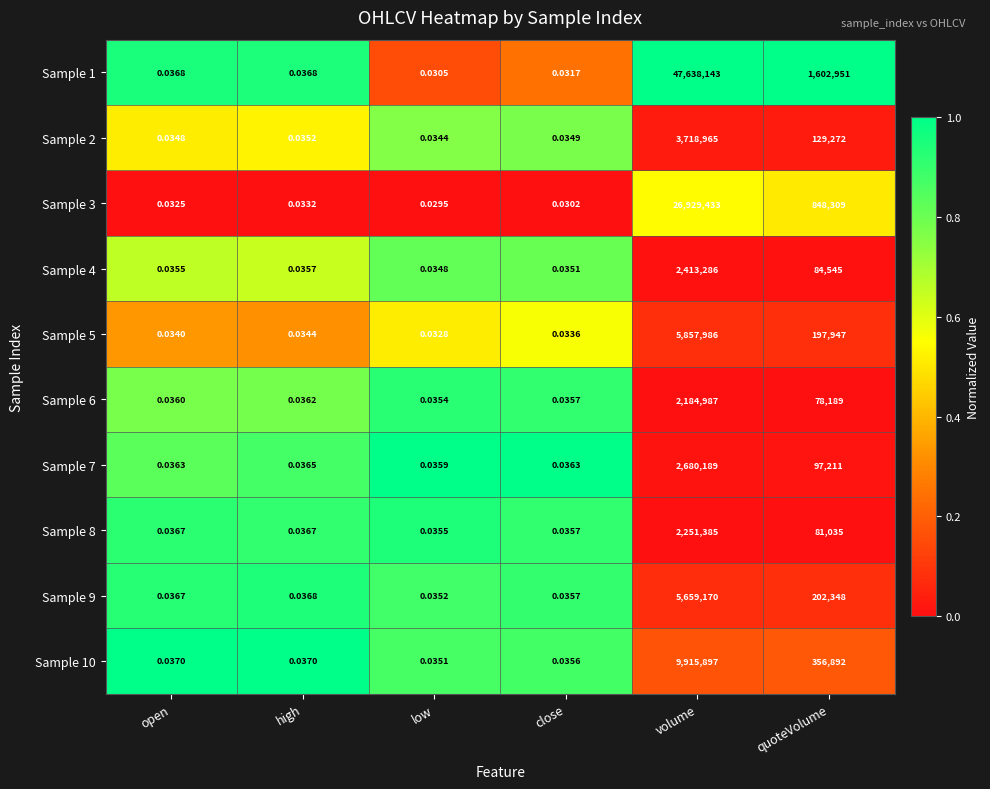

Count the number of categories in the chart.

6